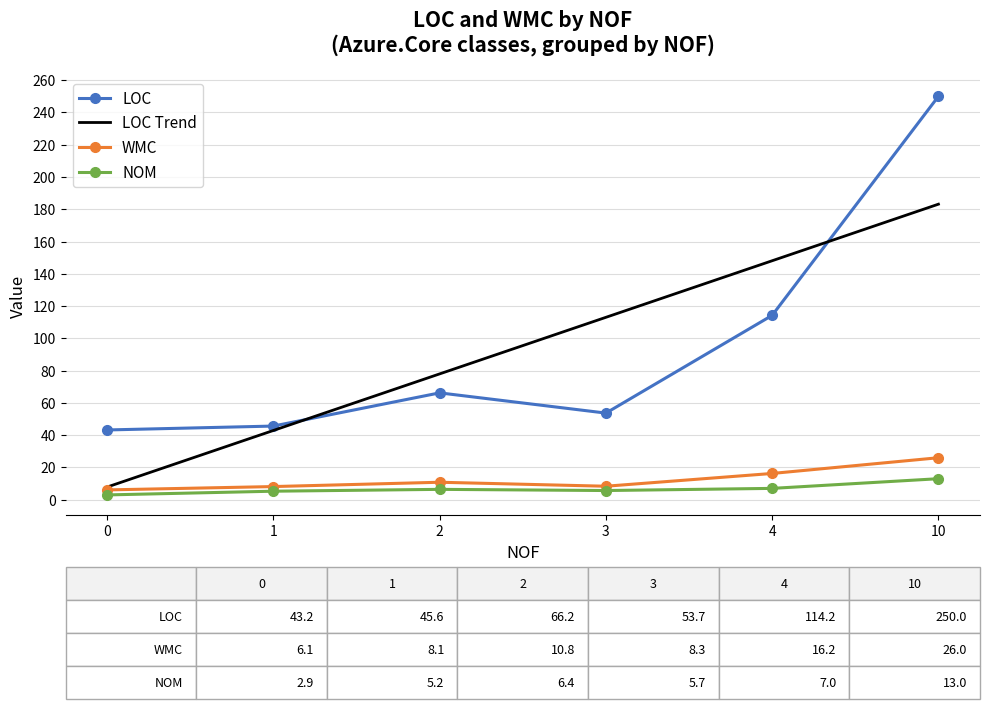

Where is the first local maximum for WMC?

2